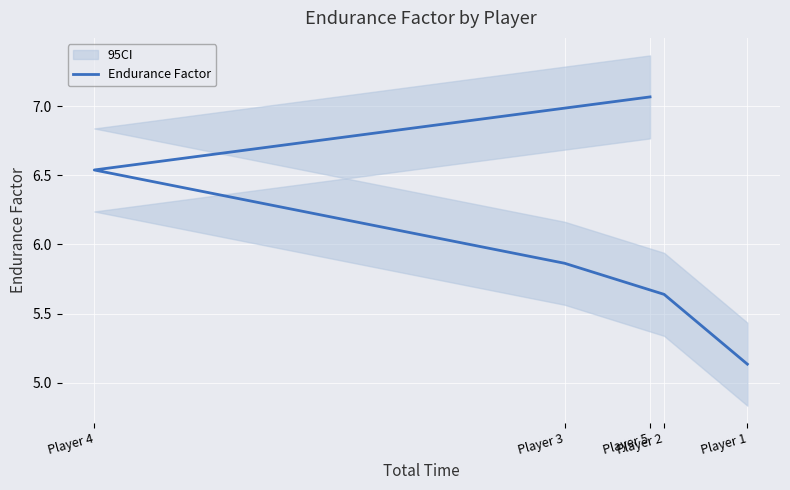

Does the chart display data point markers on the line(s)?

No